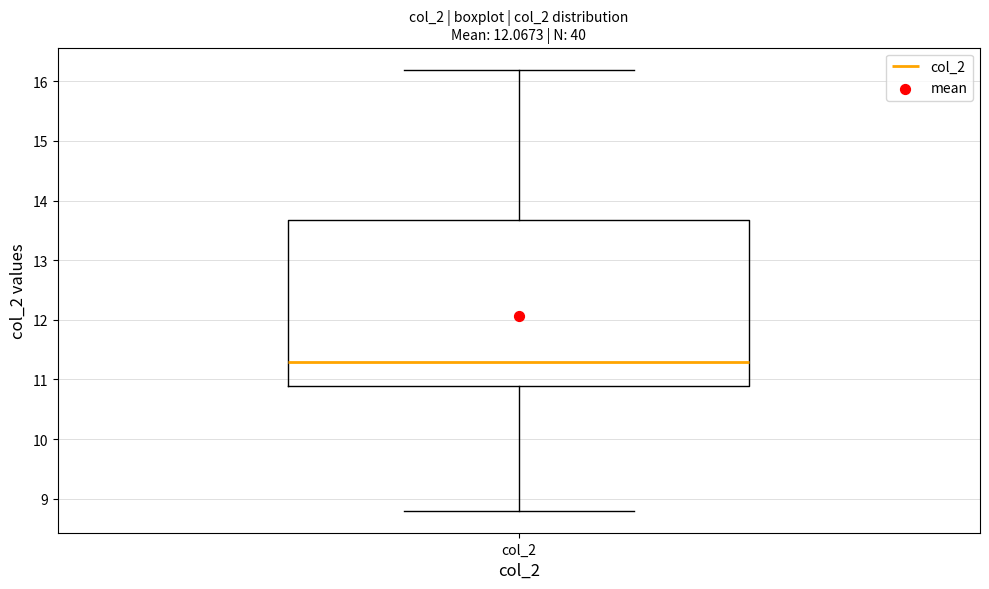

Read this box plot against the y-axis: the position of the median line, the range covered by the box, and the ends of both whiskers. The values are not printed on the chart, so give them approximately, as read against the axis.

median 11.3, box 10.9 to 13.7, whiskers 8.8 to 16.2